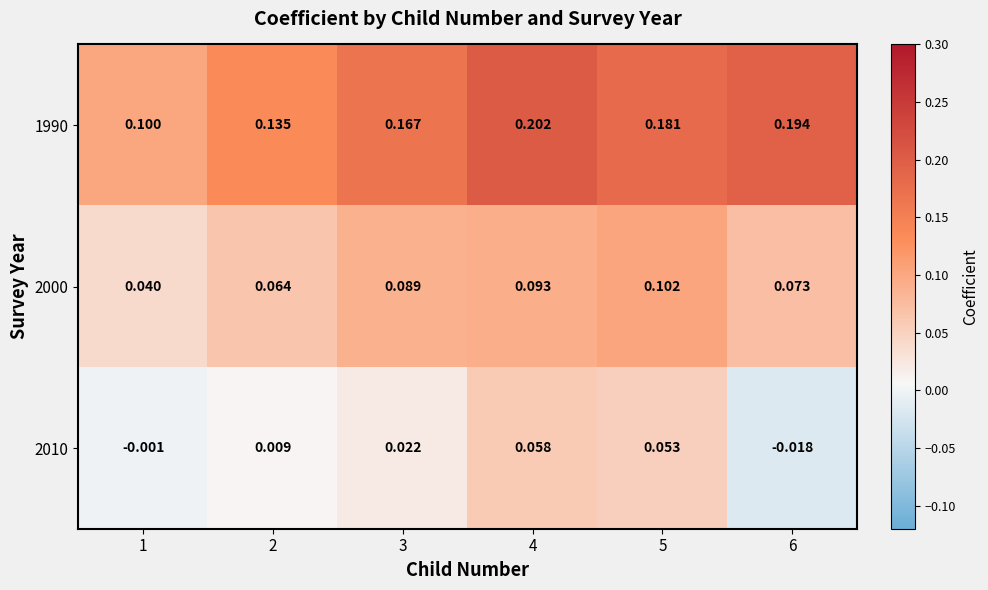

How many distinct data groups are displayed?

3